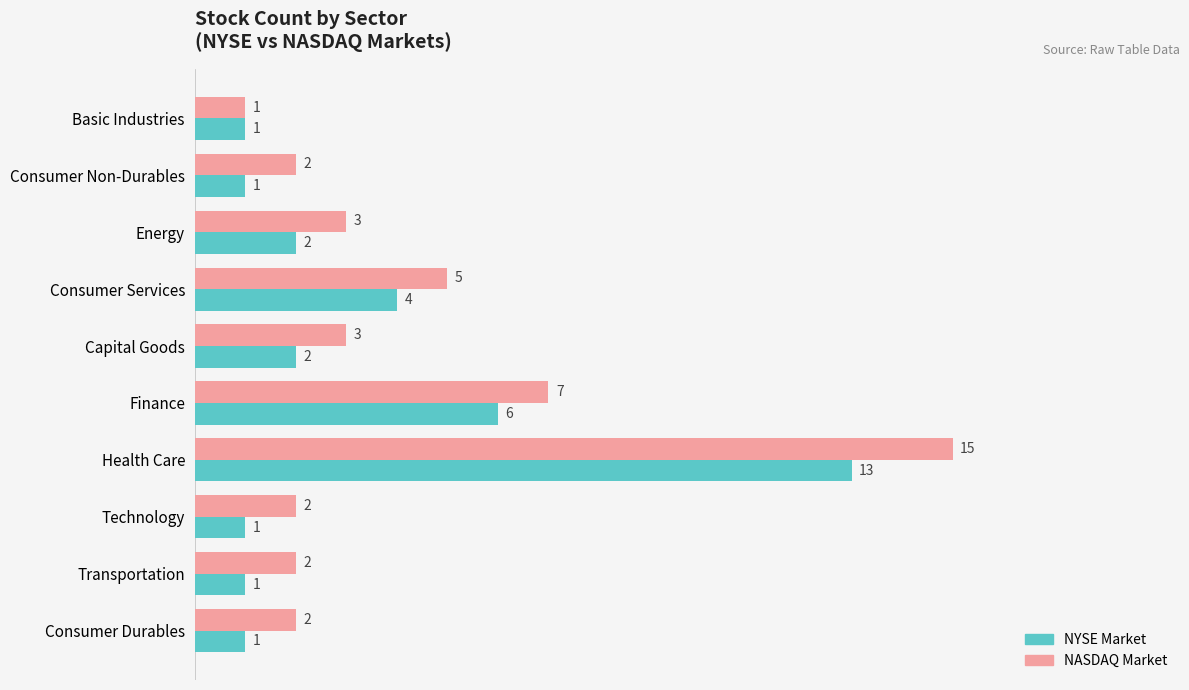

What is the difference between the maximum and minimum values in the NASDAQ Market series?

14